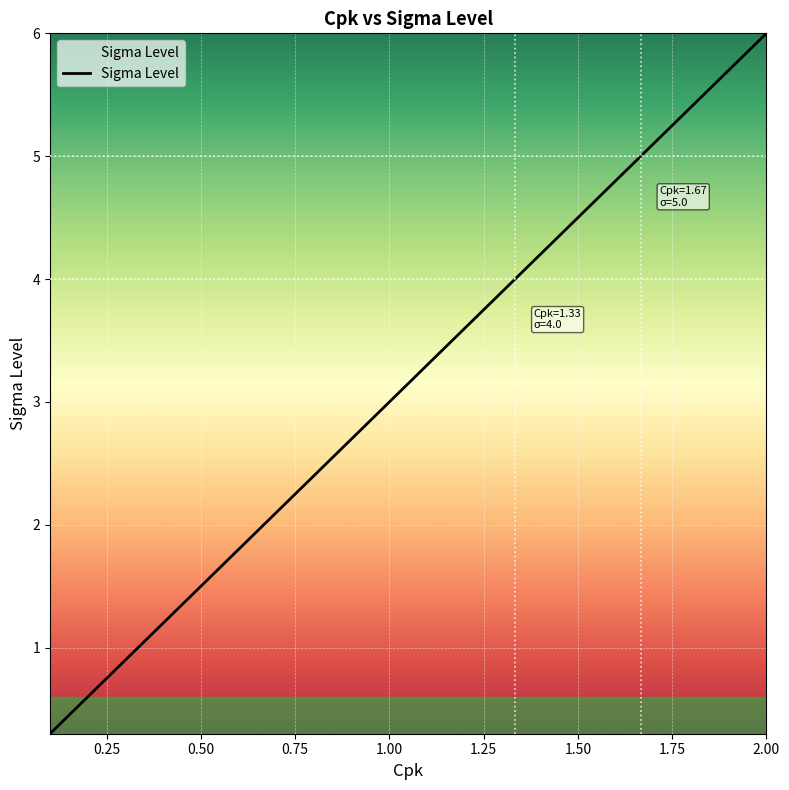

What is the minimum value shown in the chart?

0.3